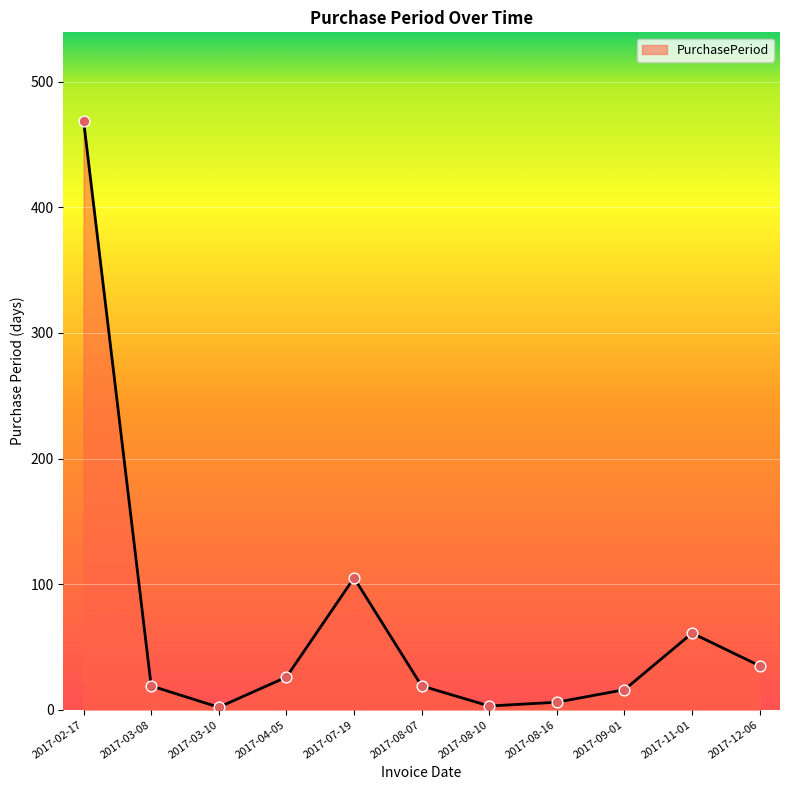

What is the ratio of the value at 2017-08-16 to the value at 2017-12-06?

0.2